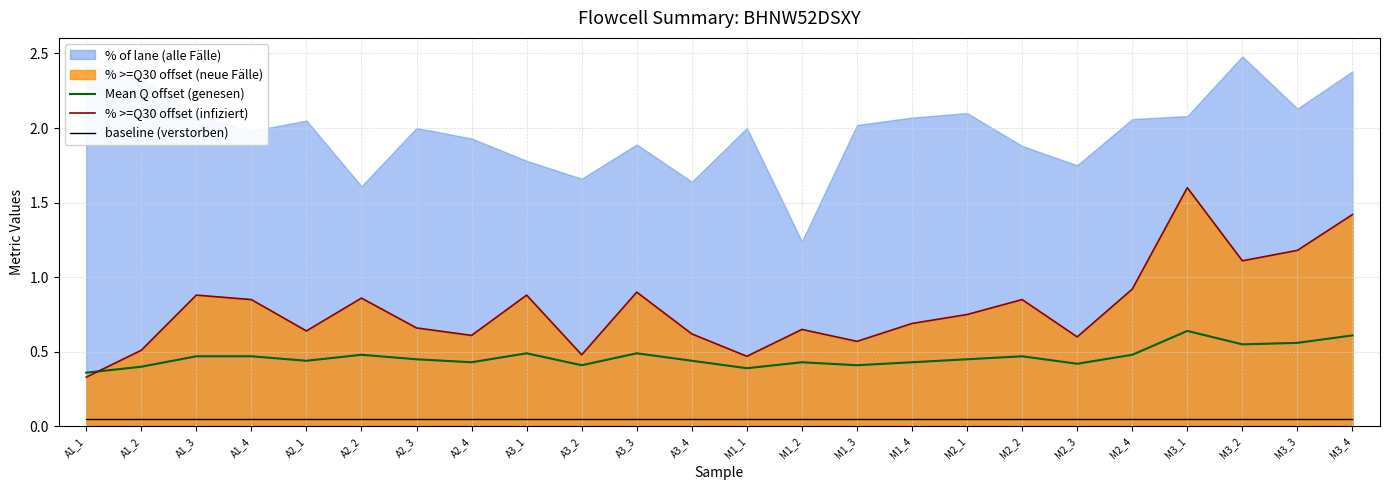

What is the label of the 9th point from the right?

M1_4